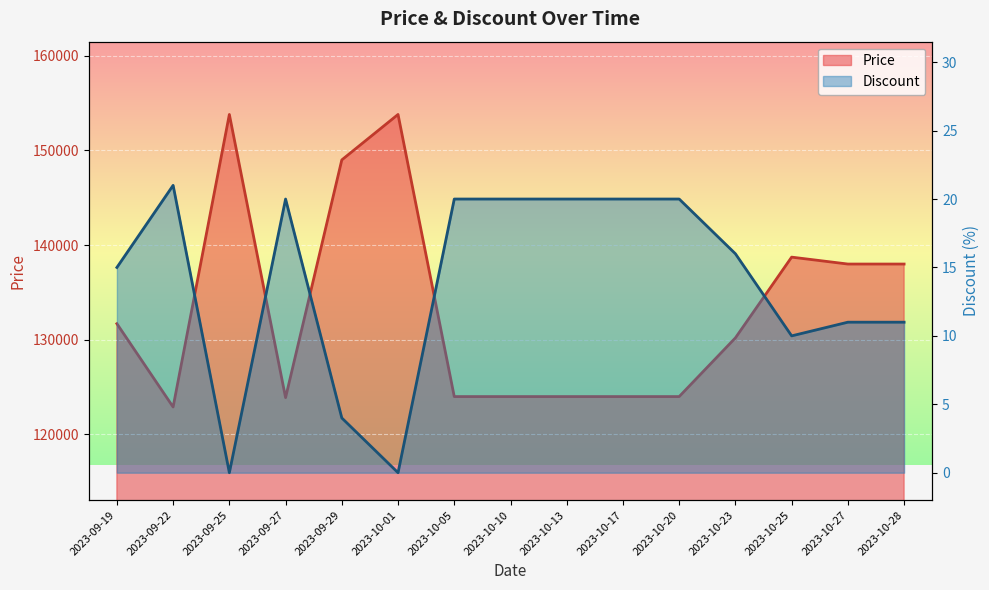

What is the difference between the highest and lowest values at 2023-10-25?

138720